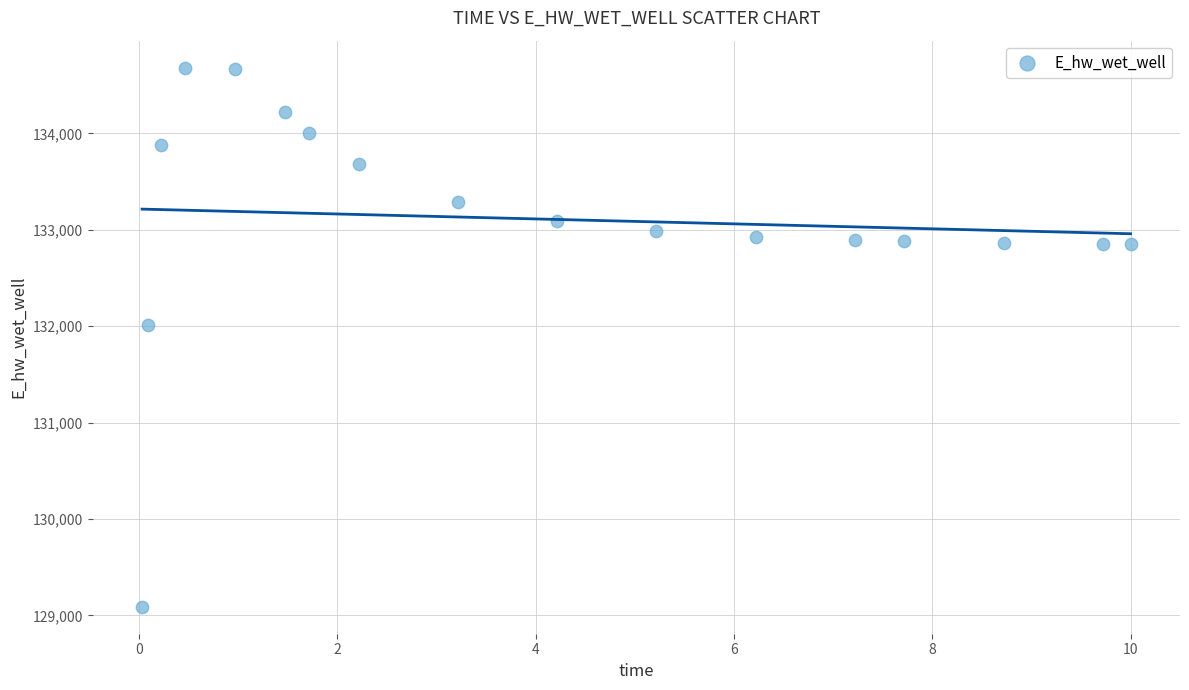

What is the range of Y values (max minus min)?

5592.0